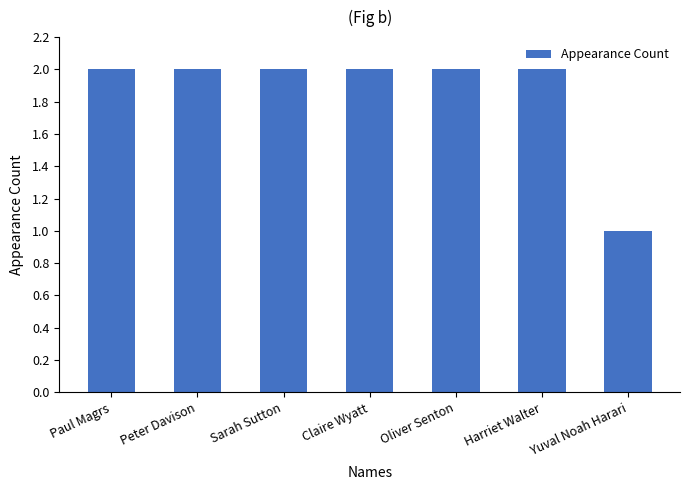

What is the smallest value displayed?

1